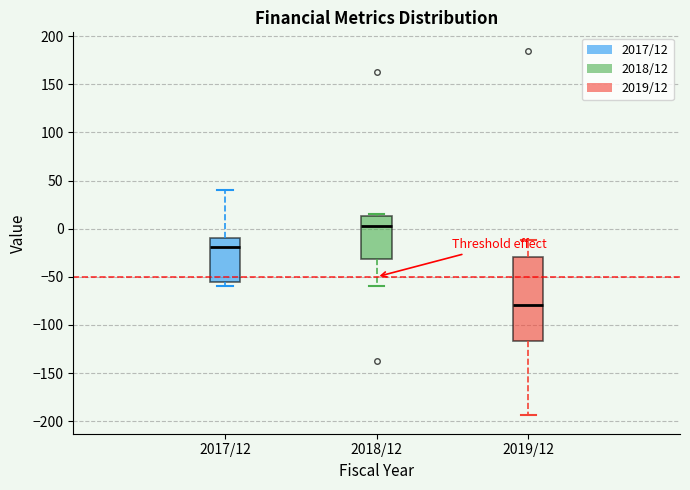

Comparing the boxes themselves (not the whiskers), which one is the tallest?

2019/12